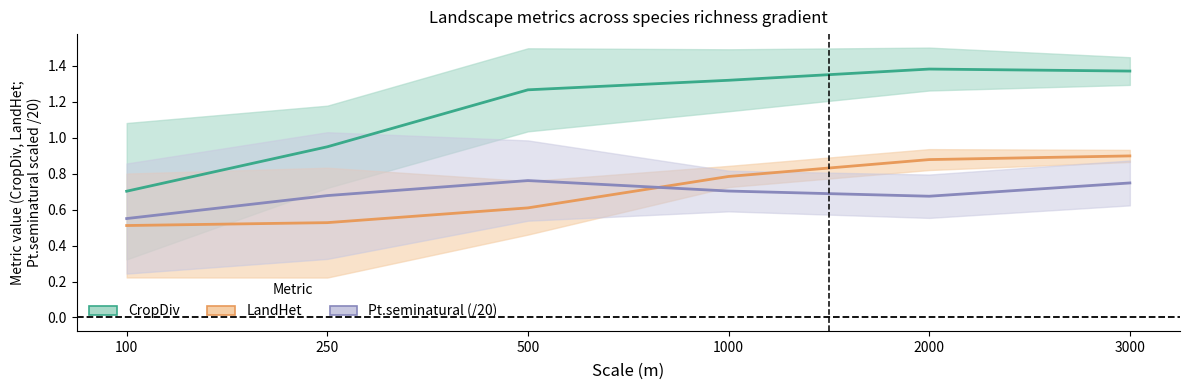

Where does the CropDiv series first go above 1?

500